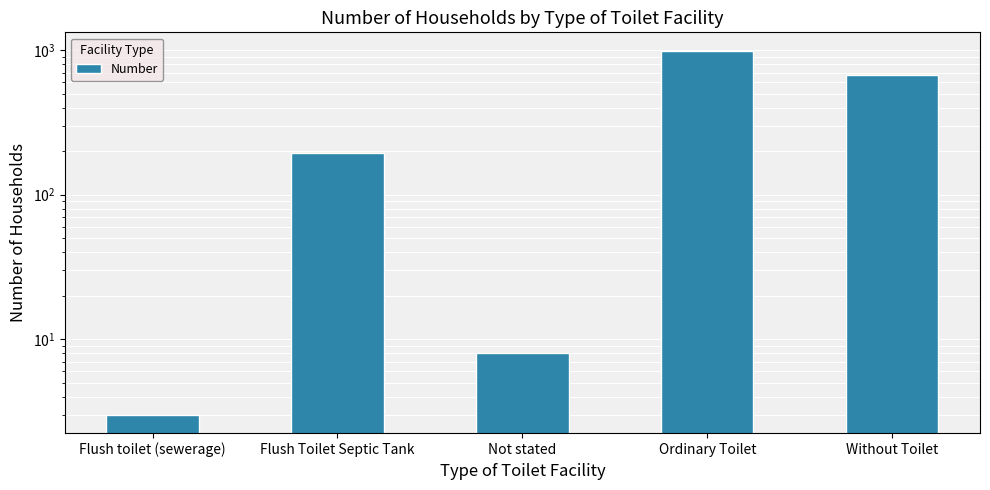

Does the chart contain any negative values?

No